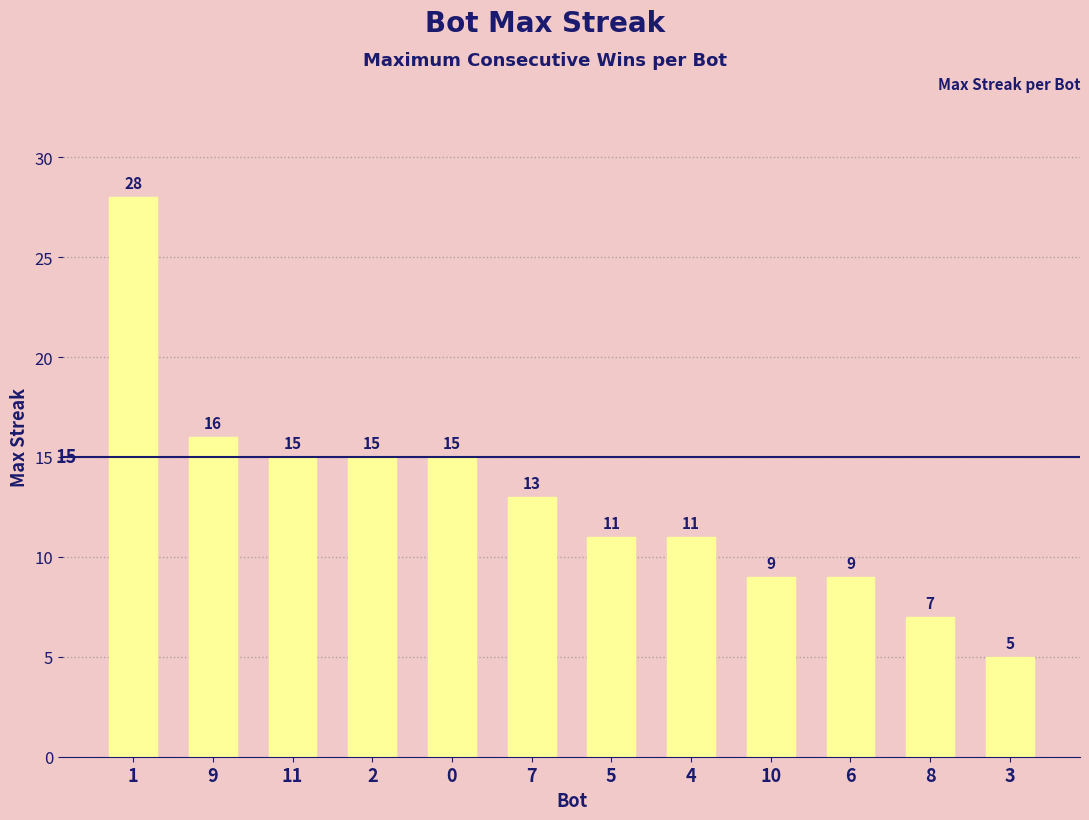

Are the bars horizontal?

No